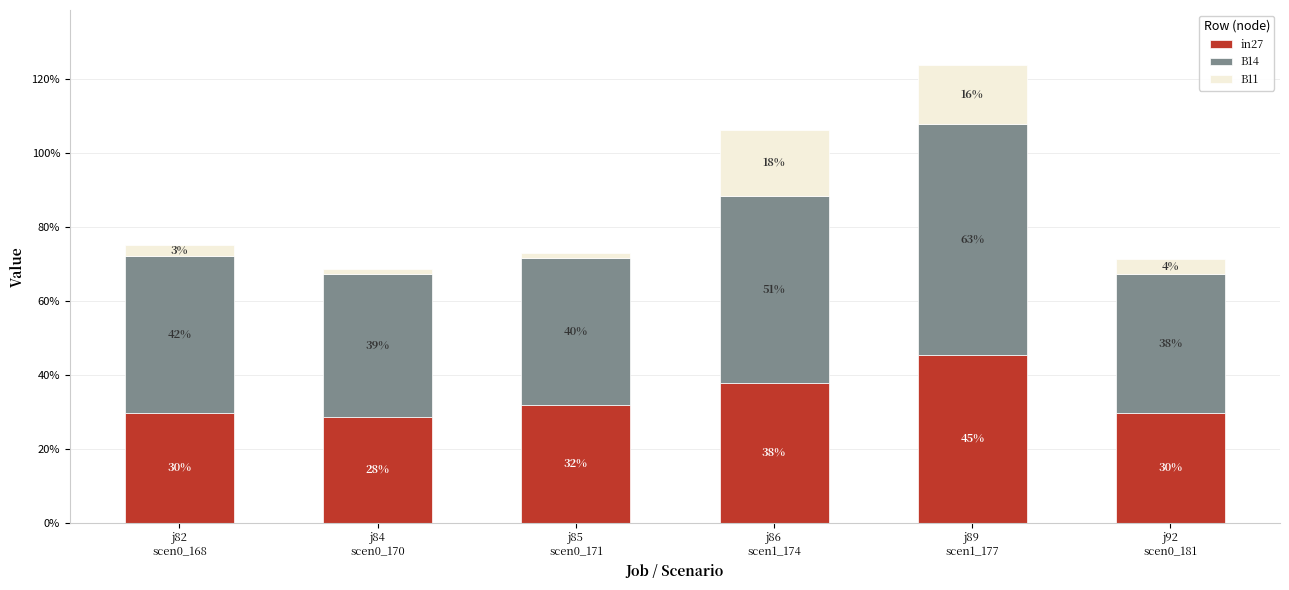

At how many categories does at least one series exceed 0?

6